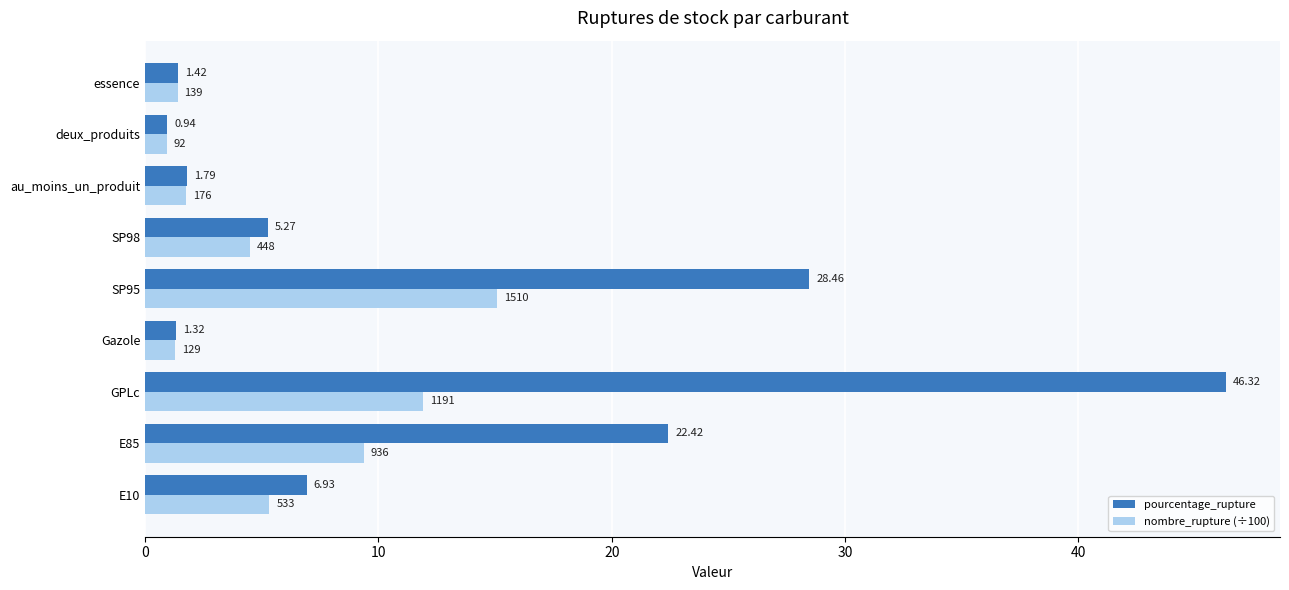

What is the average value of the pourcentage_rupture series?

12.8